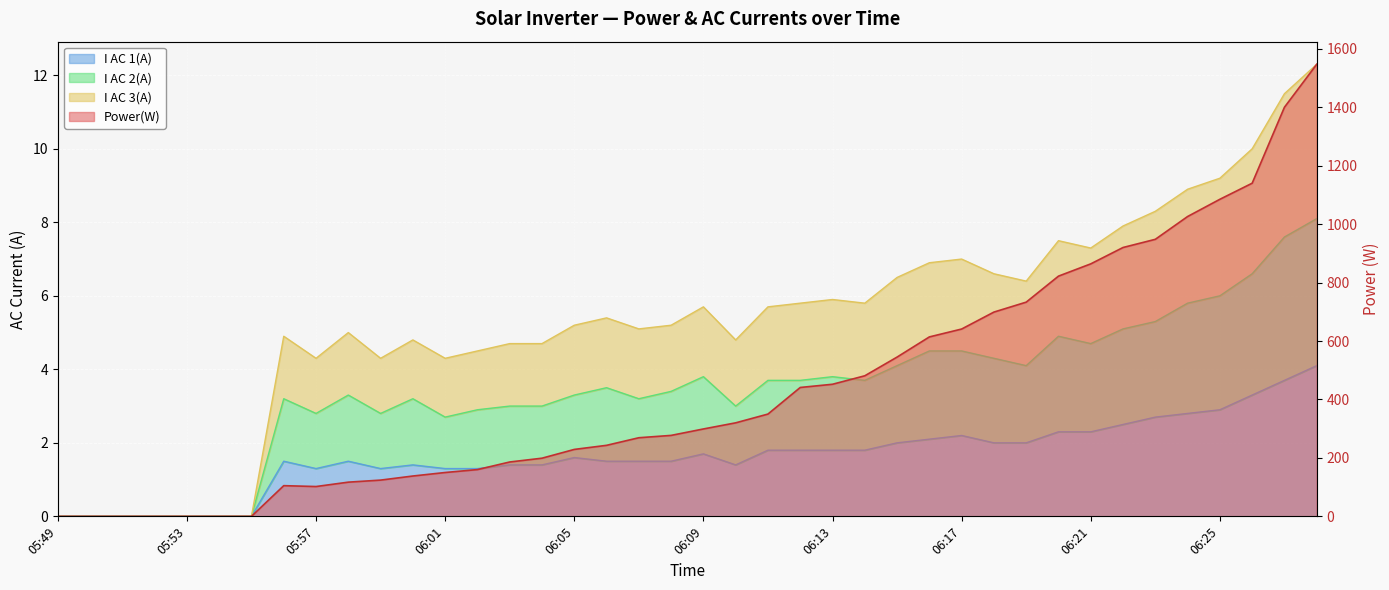

Read the I AC 2(A) value at 06:10.

3.0